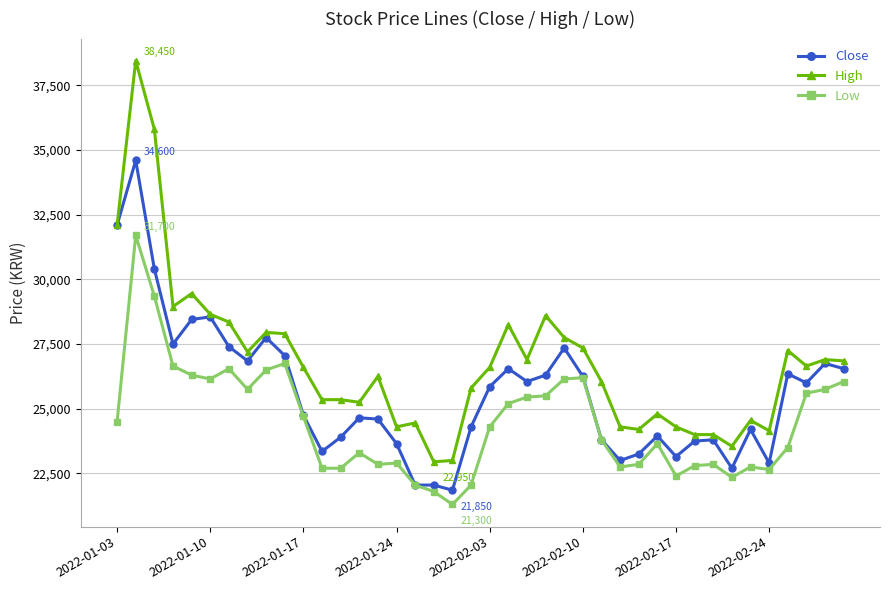

How many values in the Low series are below 24300?

20